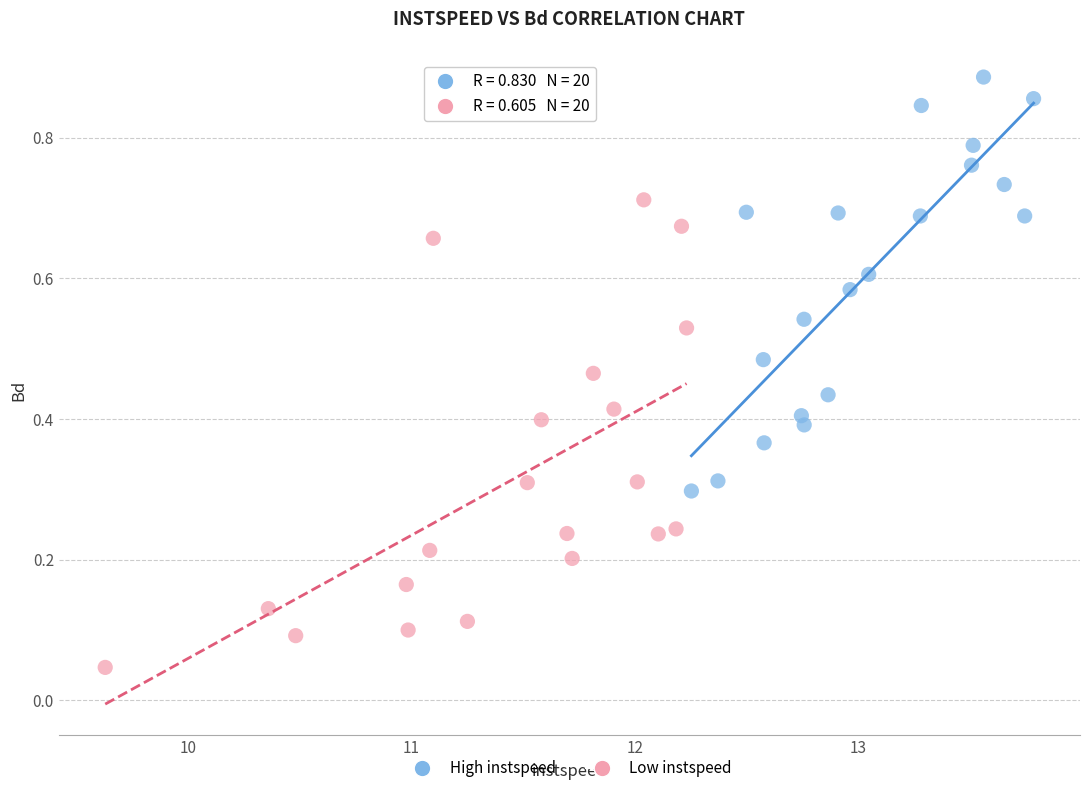

Which series contains the highest Y value?

High instspeed